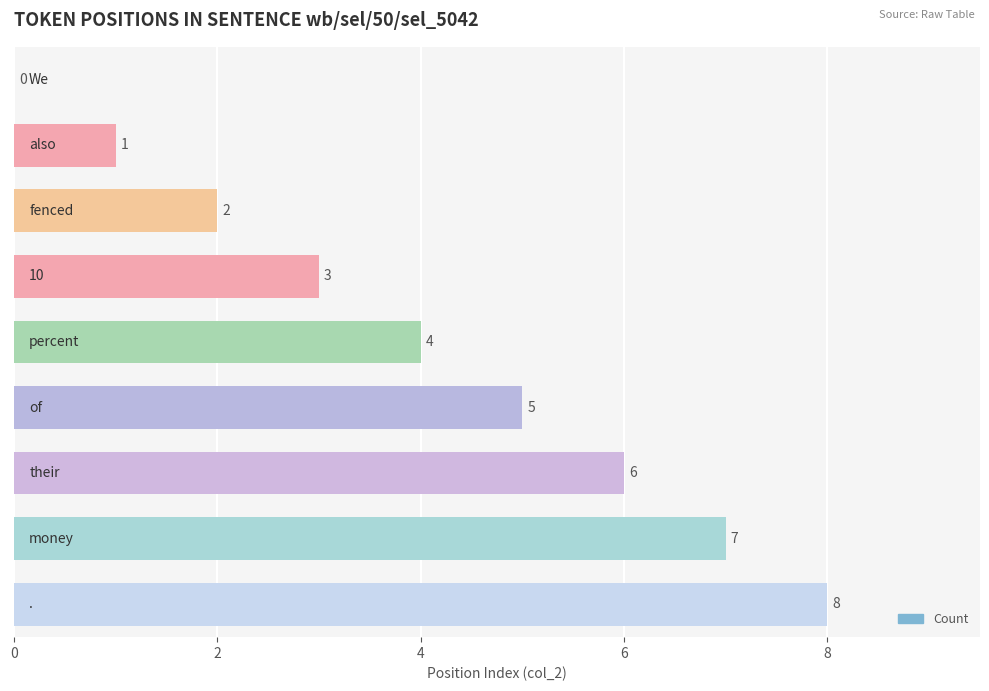

How many values are between 2 and 6?

5